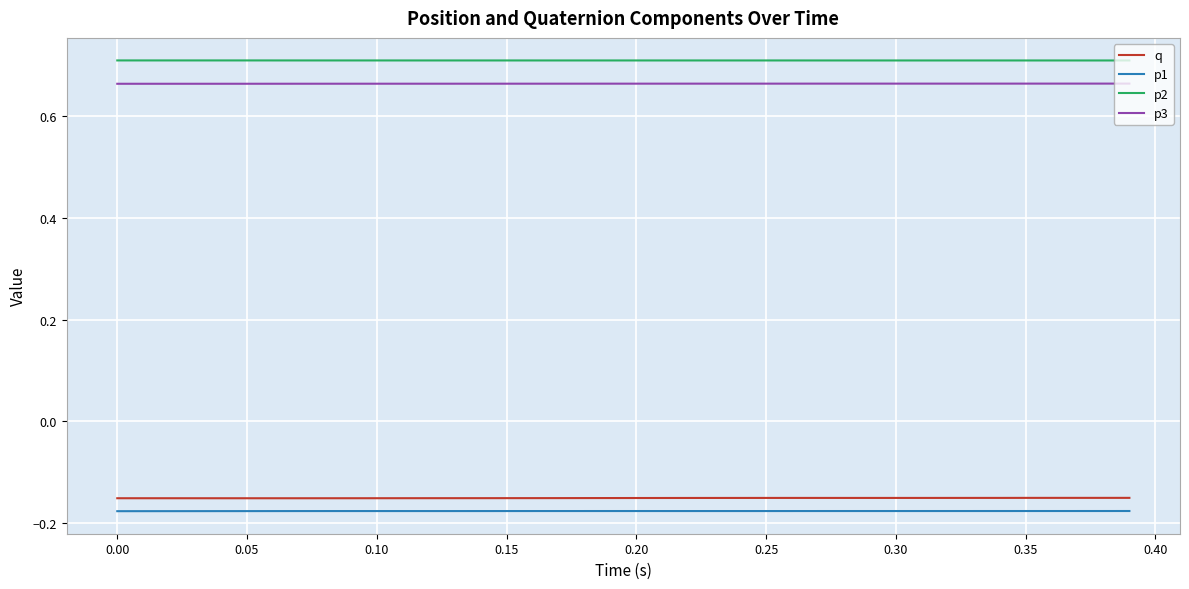

True or false: p2 and p3 intersect in this chart.

False